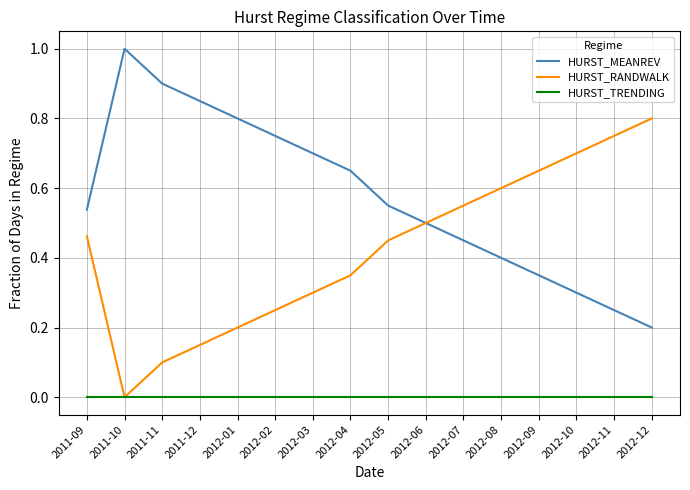

What is the spread (max minus min) of values at 2011-10?

1.0